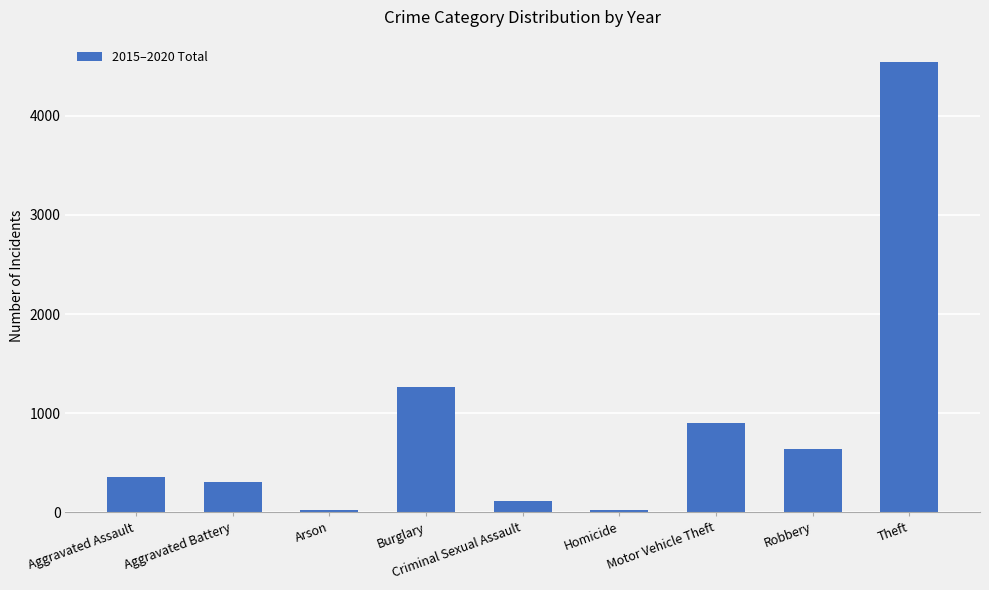

How many distinct data groups are displayed?

1